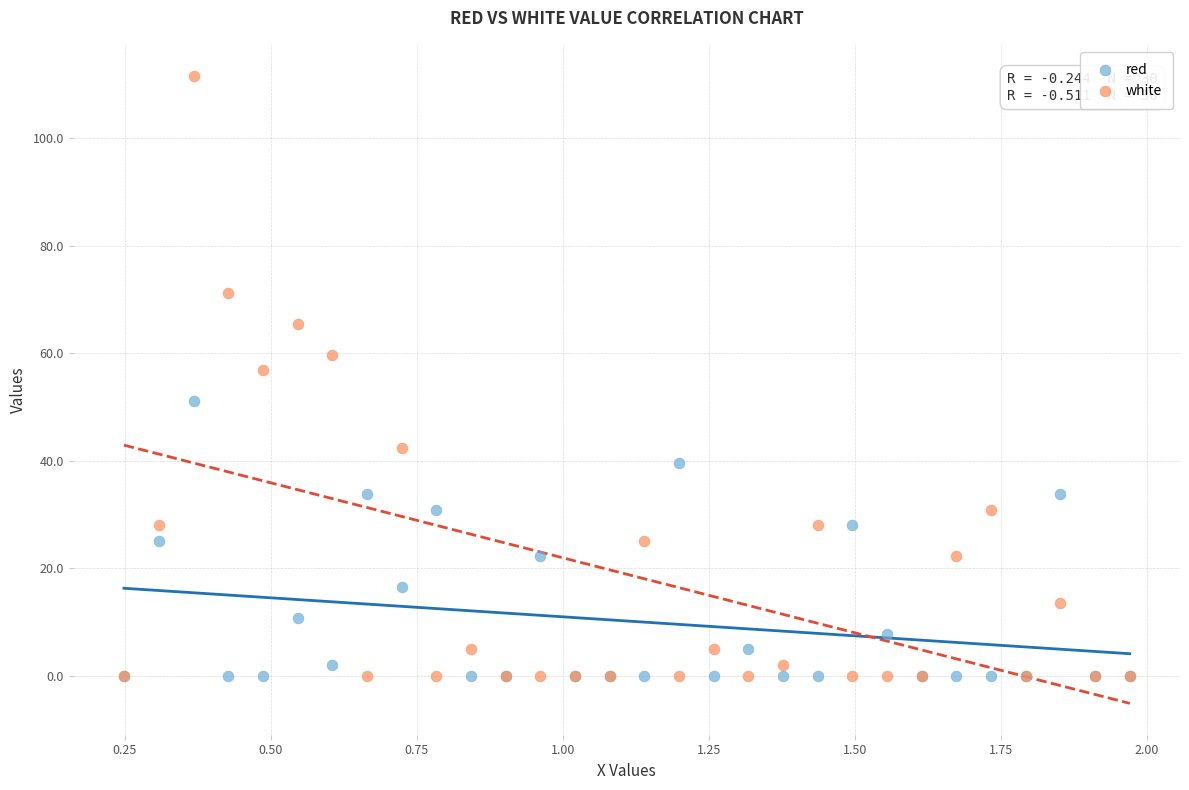

In the white series, what Y value is closest to 55?

56.8